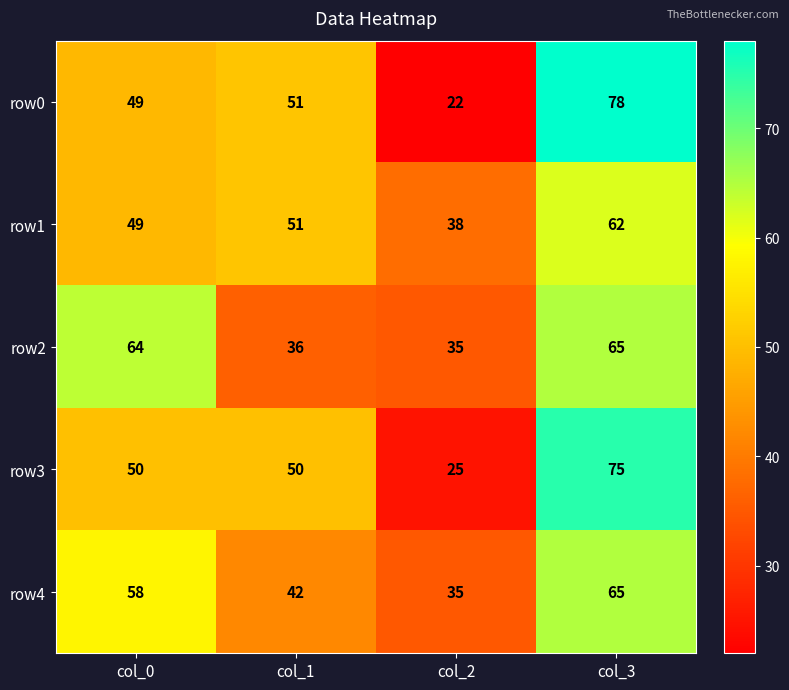

At which category is the sum across all series the highest?

col_3